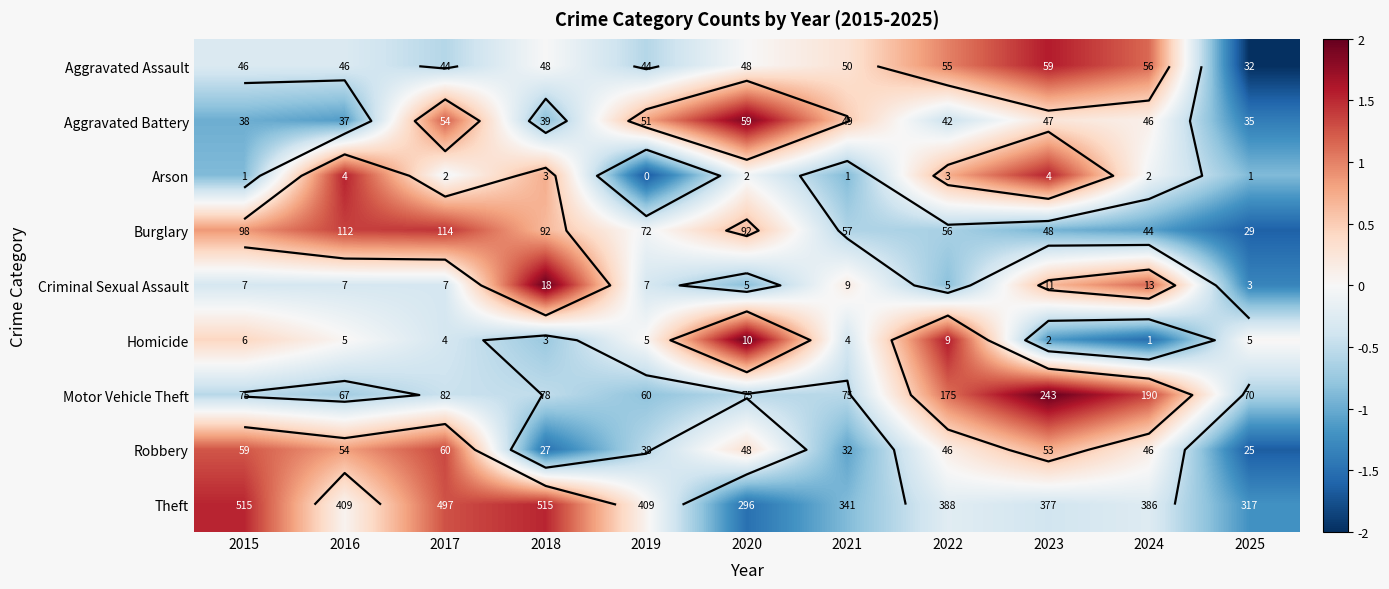

Is the value of Arson at 2025 greater than the value of Aggravated Assault at 2021?

No